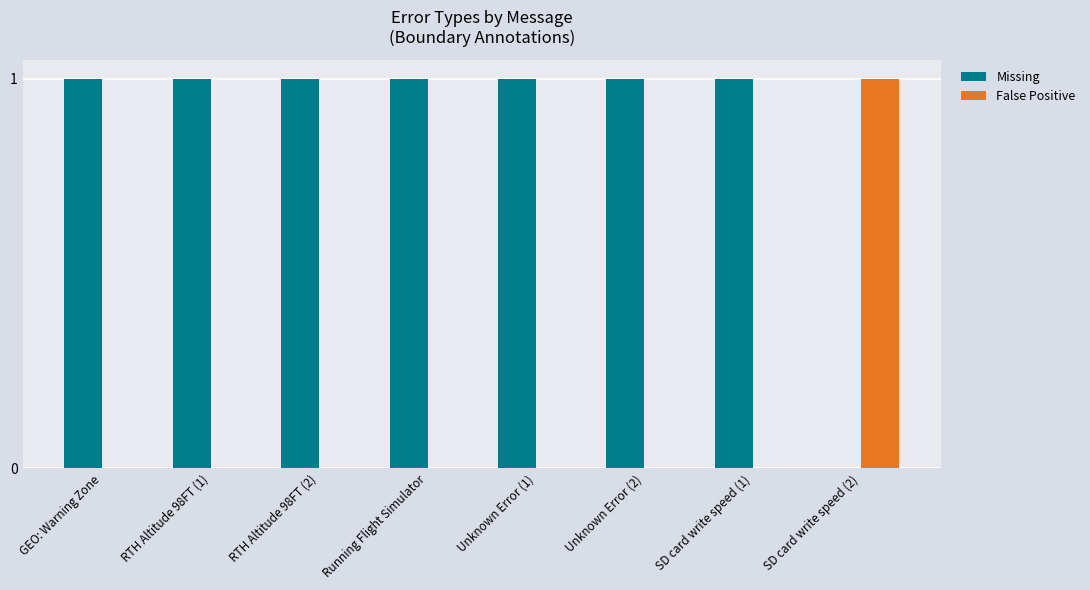

True or false: False Positive has a value of 0 at GEO: Warning Zone.

True